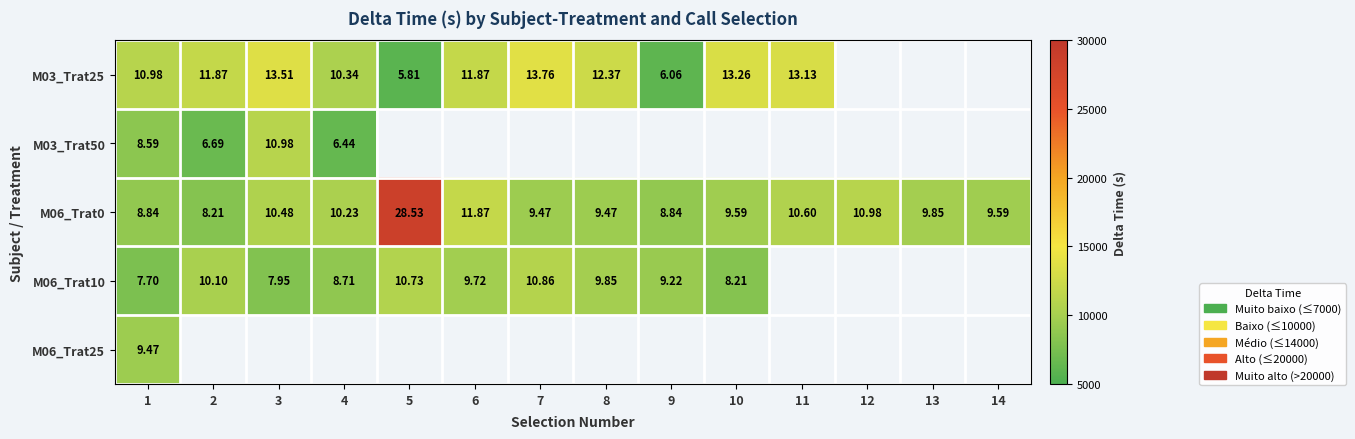

List the series in order of their peak value, lowest first.

M06_Trat25, M06_Trat10, M03_Trat50, M03_Trat25, M06_Trat0